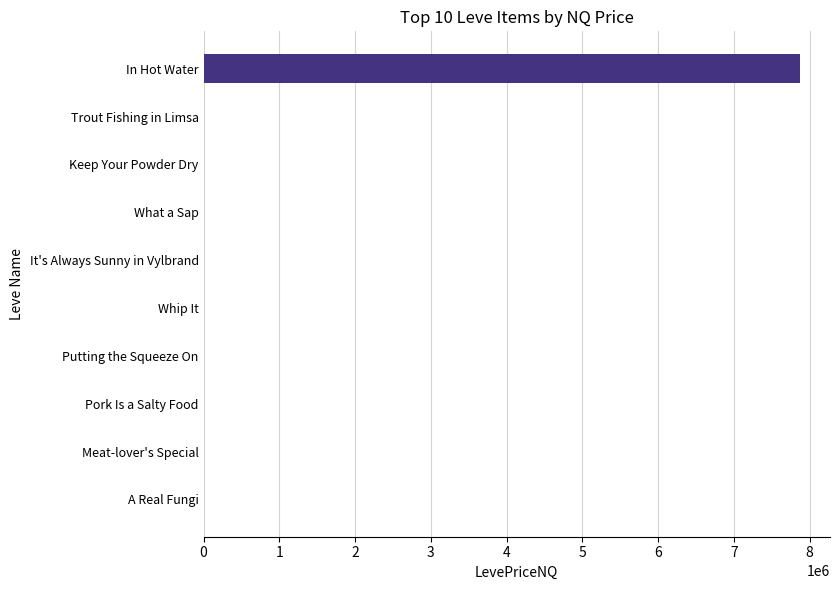

What is the greatest value displayed?

7876020.0